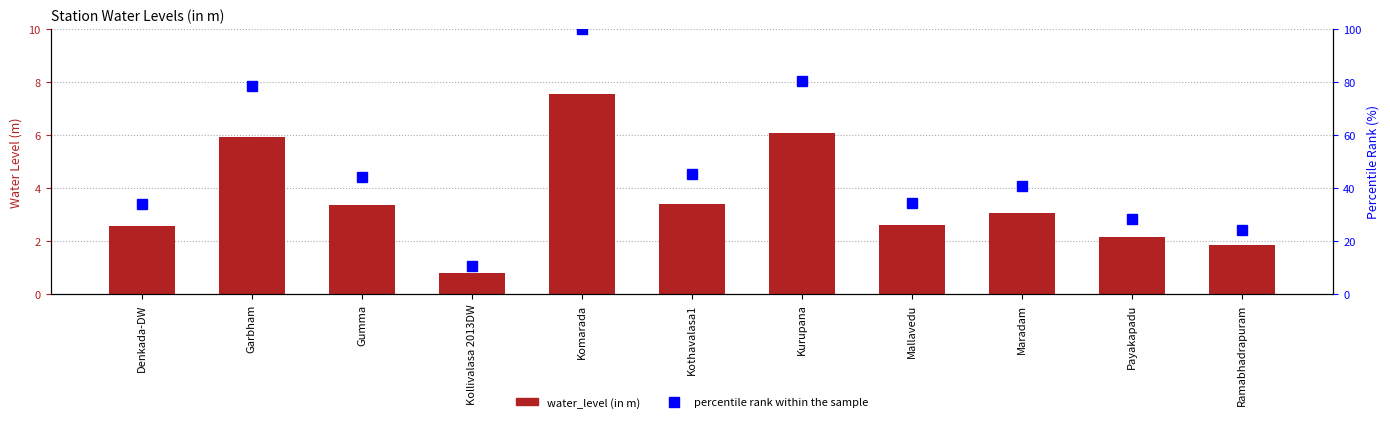

Which series has the widest spread of values?

percentile rank within sample